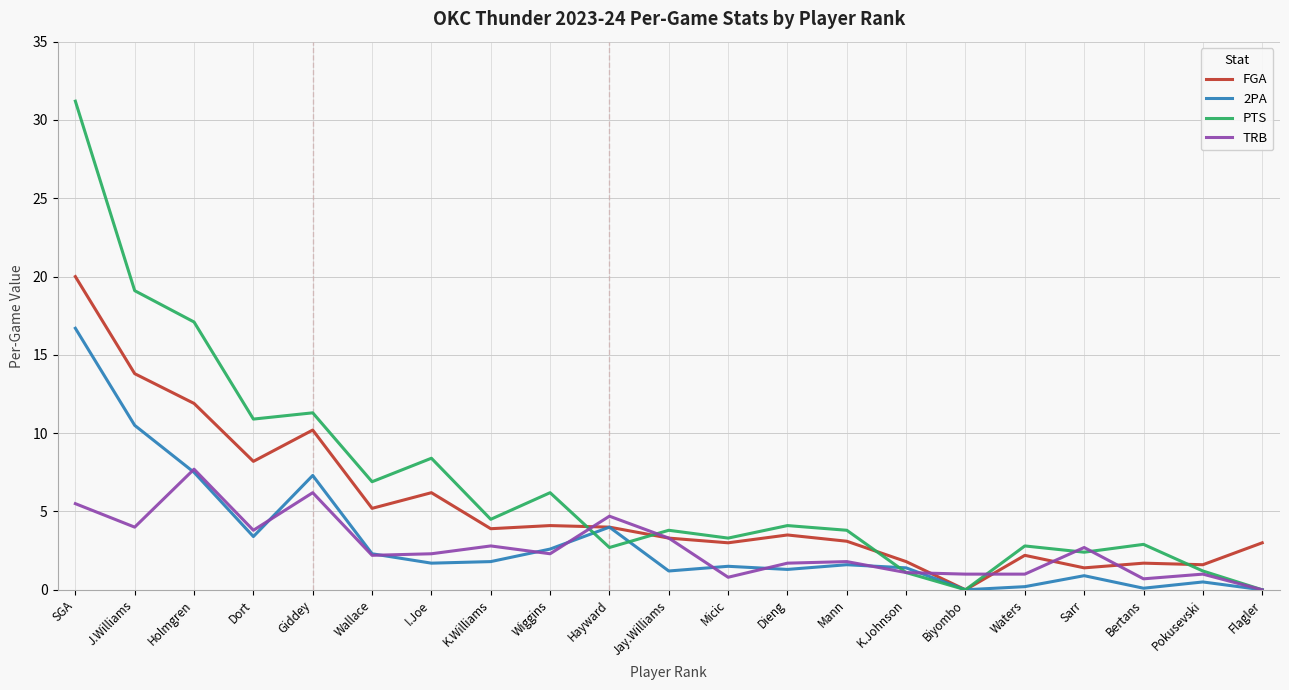

What is the highest value of the FGA series?

20.0